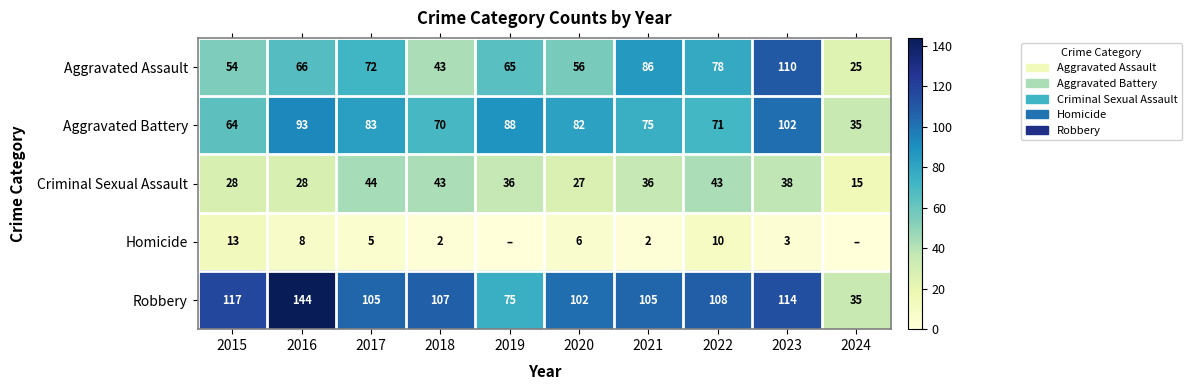

Rank the series at 2015 from highest to lowest value.

Robbery, Aggravated Battery, Aggravated Assault, Criminal Sexual Assault, Homicide